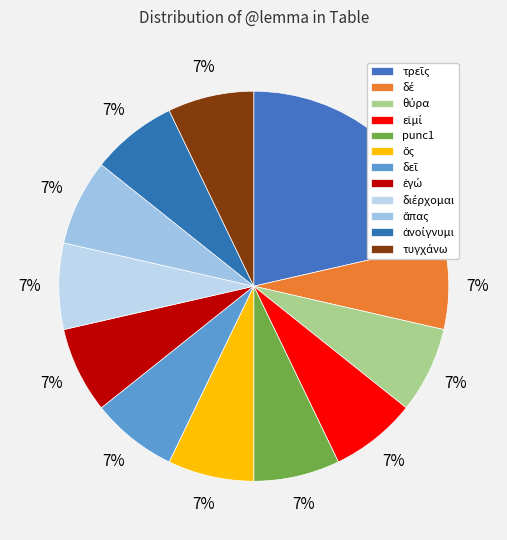

How many segments does this pie chart have?

12